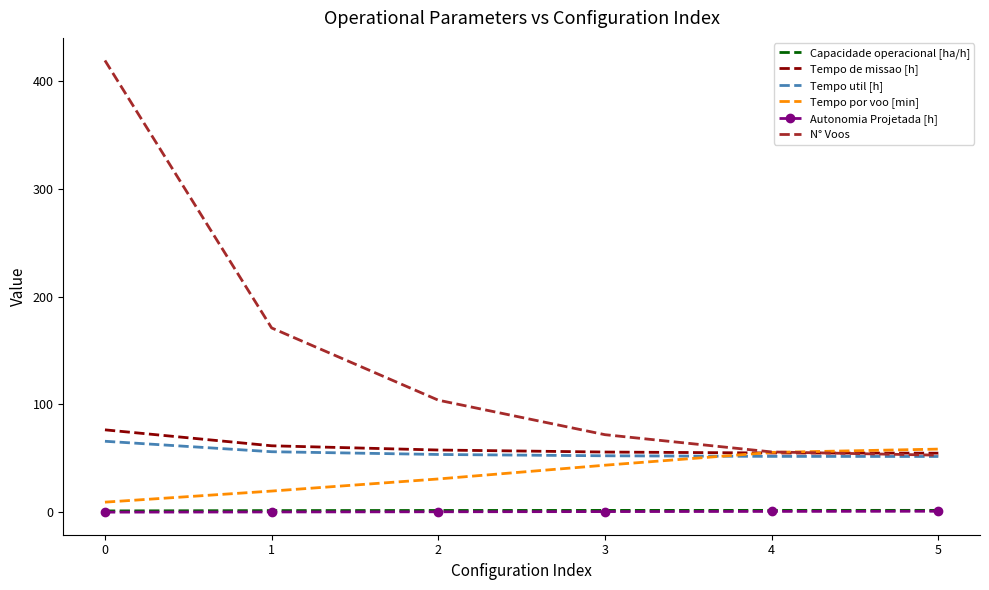

The Tempo de missao [h] series shows 54.9 at 5. True or false?

True